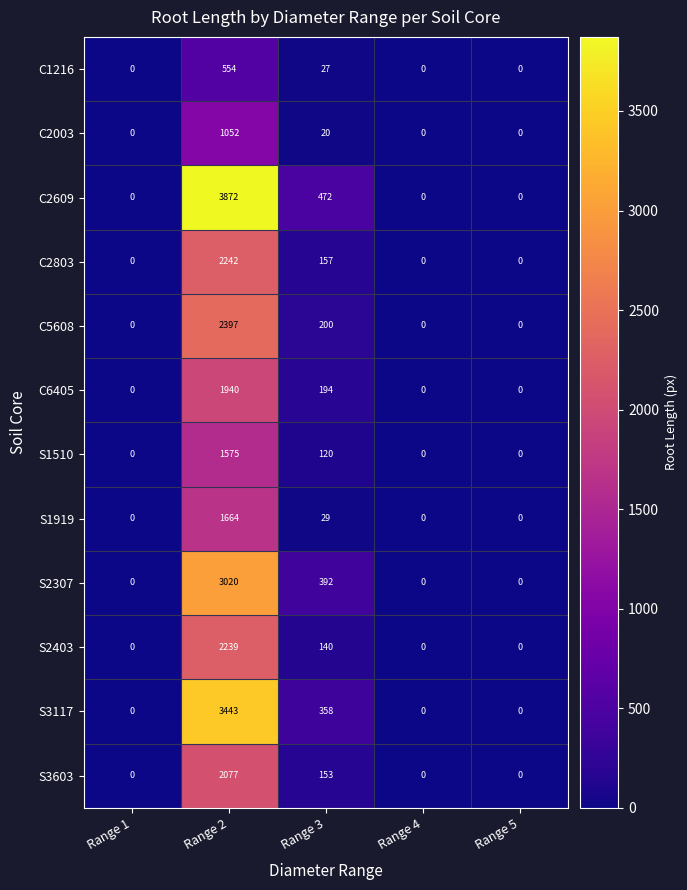

Rank the series by their maximum value, from lowest to highest.

C1216, C2003, S1510, S1919, C6405, S3603, S2403, C2803, C5608, S2307, S3117, C2609